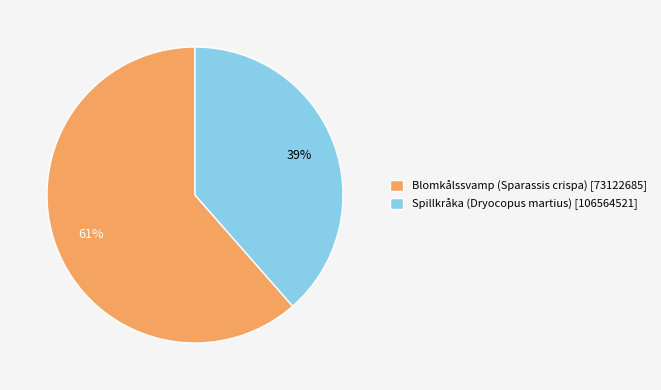

Which slice is the largest?

Blomkålssvamp (Sparassis crispa) [73122685]